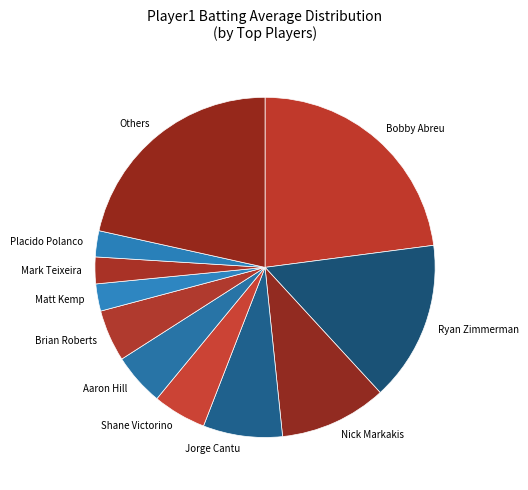

Is it true that Aaron Hill is 5% of the pie?

True